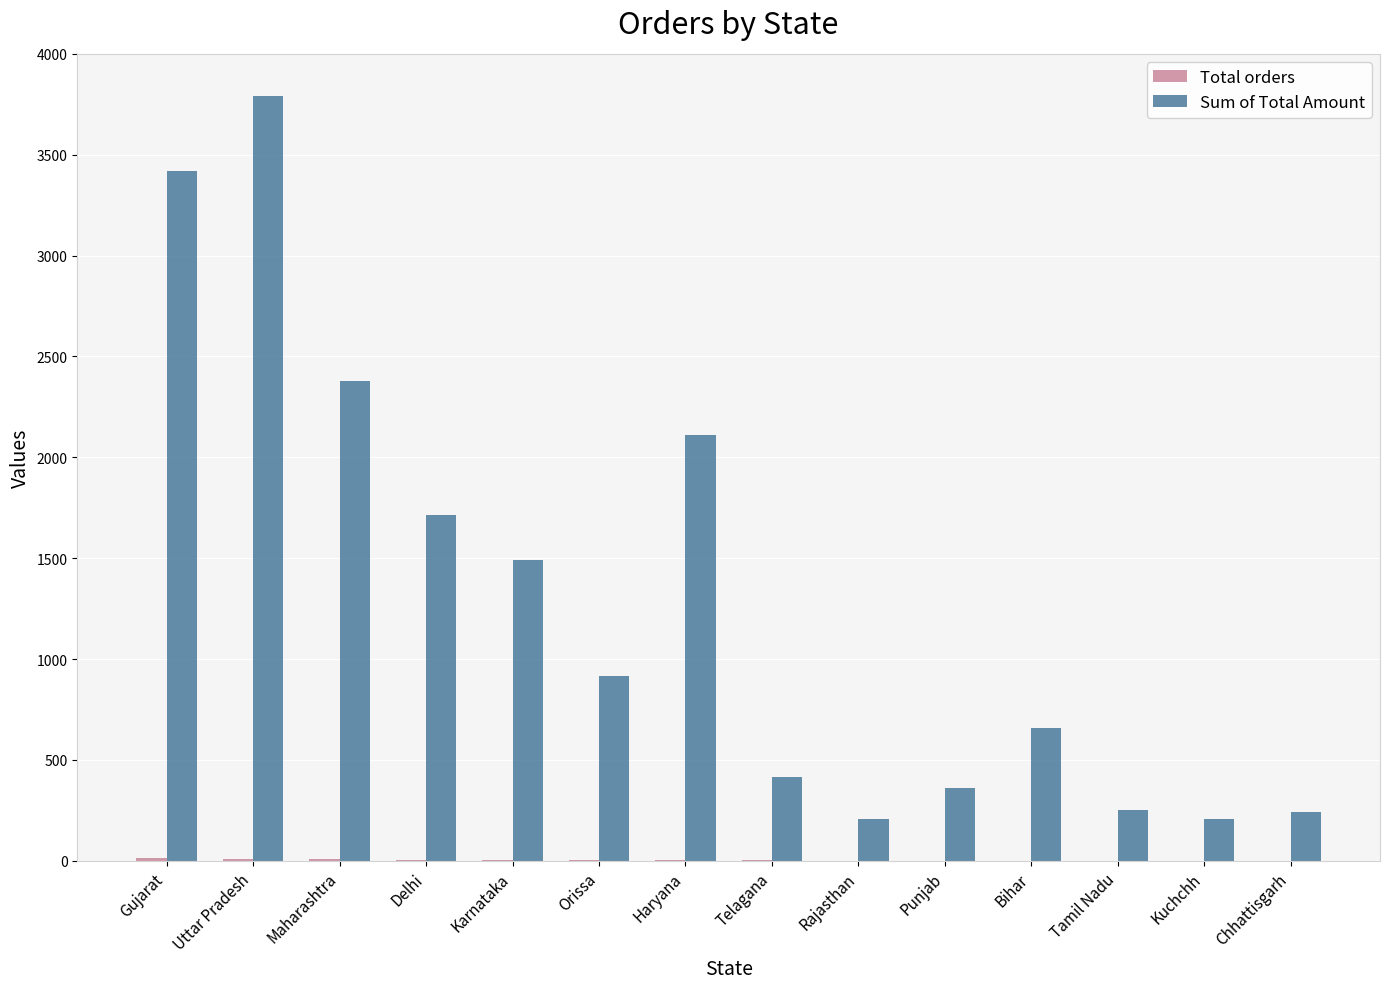

What is the maximum value shown in the chart?

3791.0